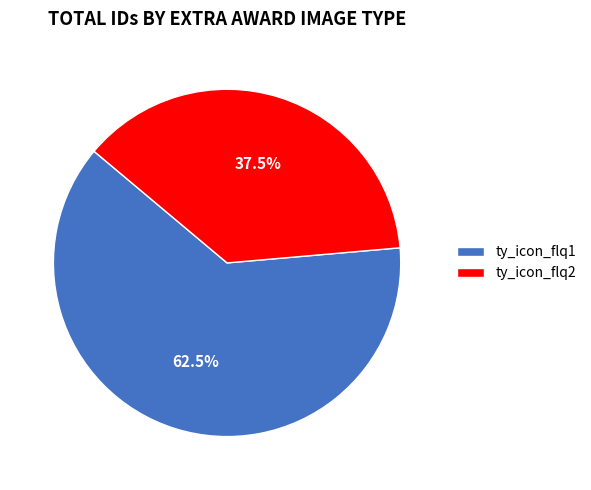

Rank the categories by value from lowest to highest.

ty_icon_flq2, ty_icon_flq1